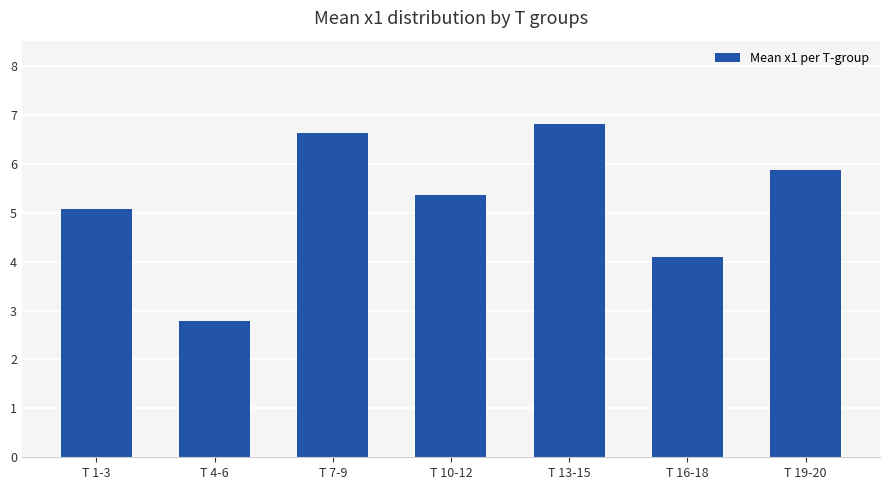

Does the chart contain any negative values?

No